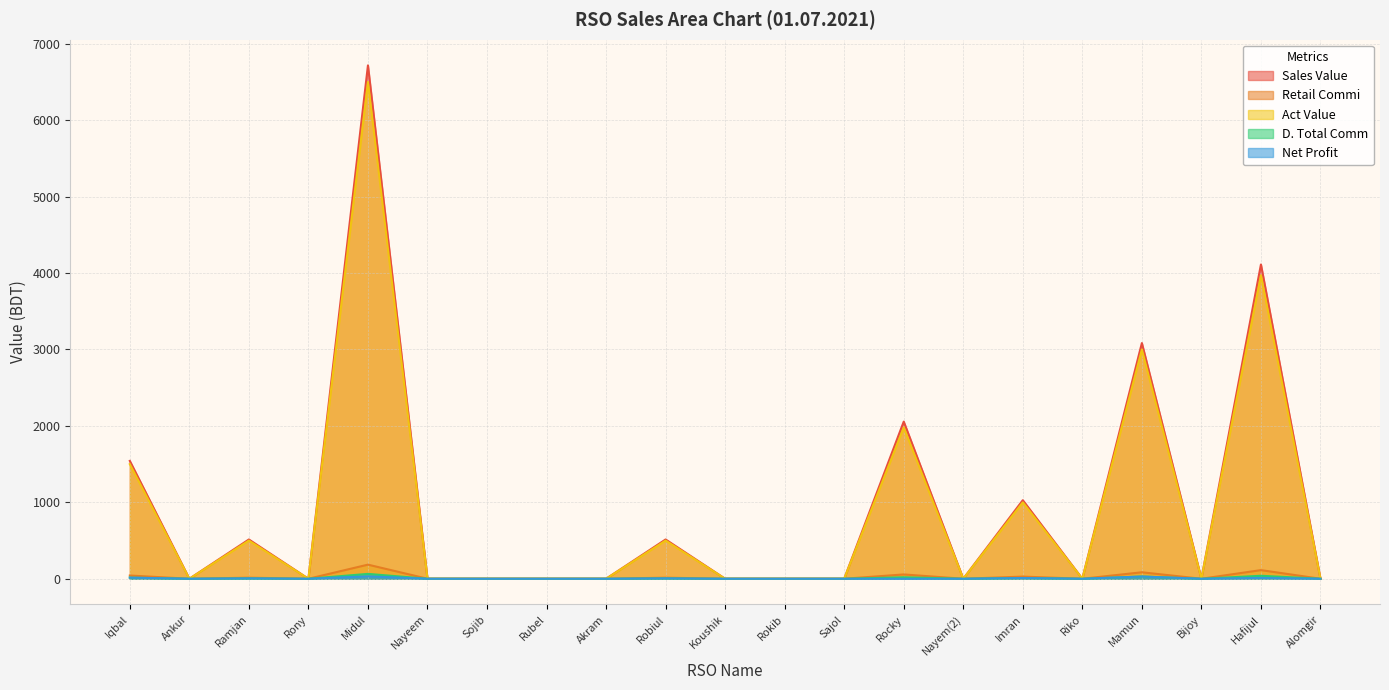

True or false: Retail Commi has a value of 0.0 at Riko.

True